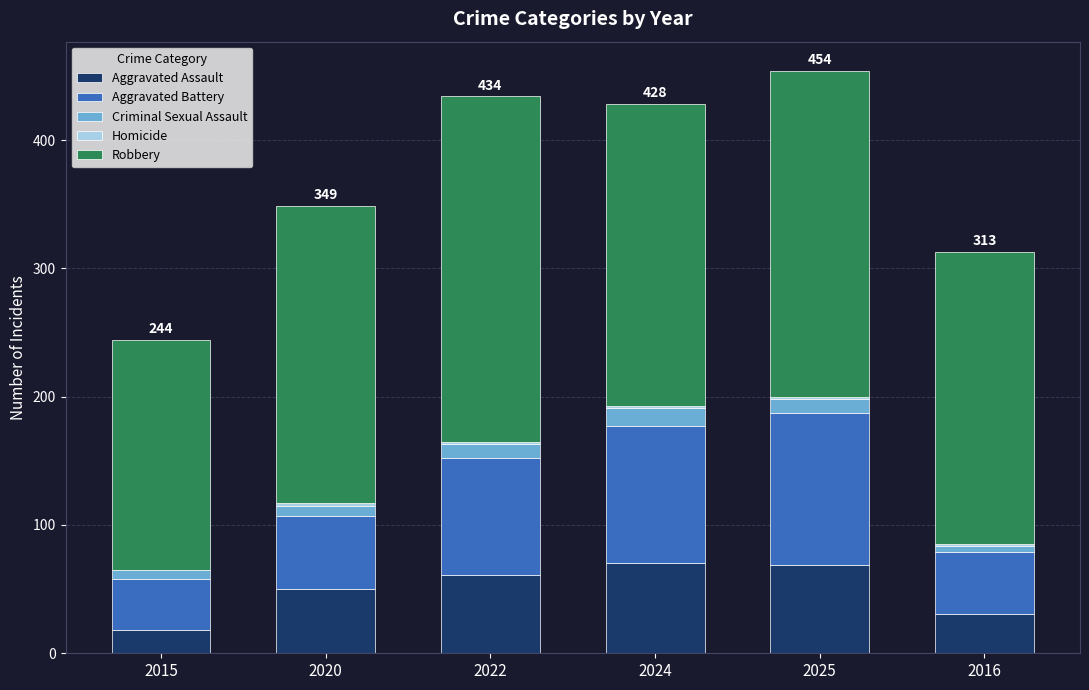

The Aggravated Assault series shows 39 at 2025. True or false?

False